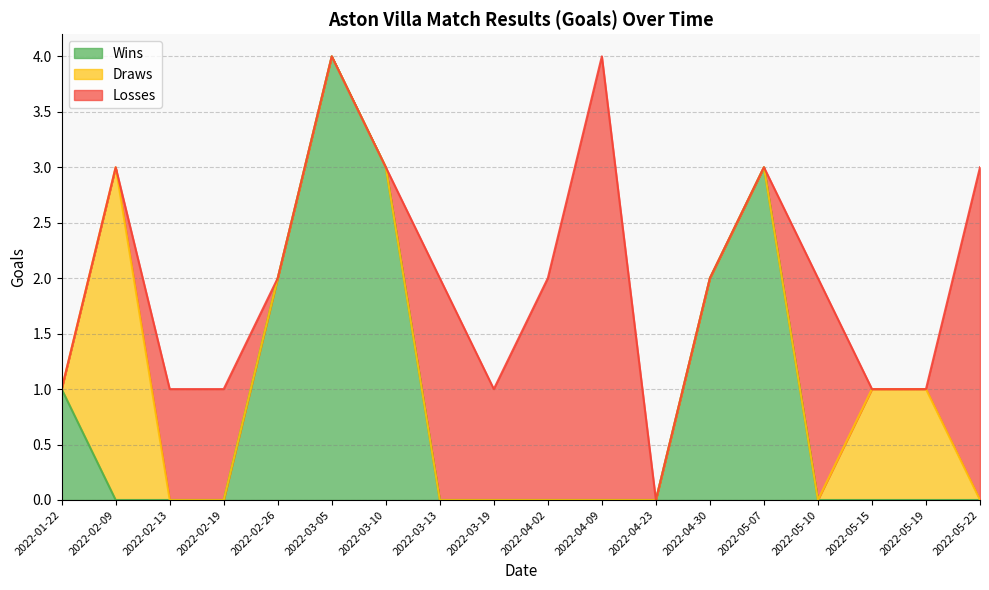

Count the Wins values in the range 0 to 2.

15